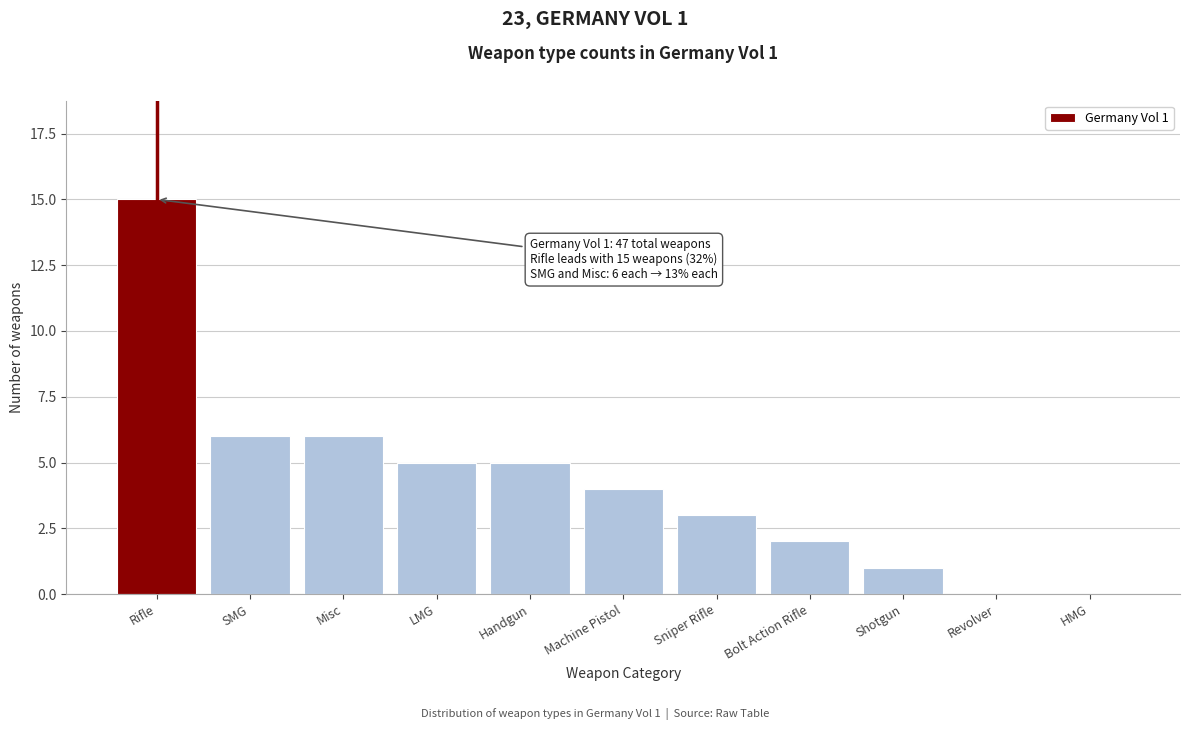

Reading left to right, list all the values displayed in this chart.

Rifle=15	SMG=6	Misc=6	LMG=5	Handgun=5	Machine Pistol=4	Sniper Rifle=3	Bolt Action Rifle=2	Shotgun=1	Revolver=0	HMG=0